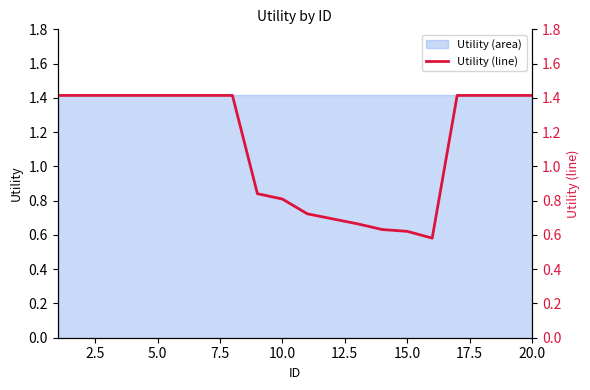

True or false: the data shows 0.7 at 5.0.

False